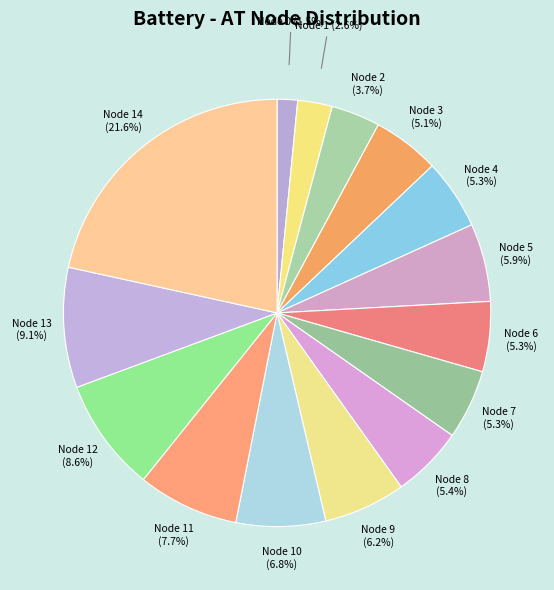

Is Node 9 the majority of the pie?

No